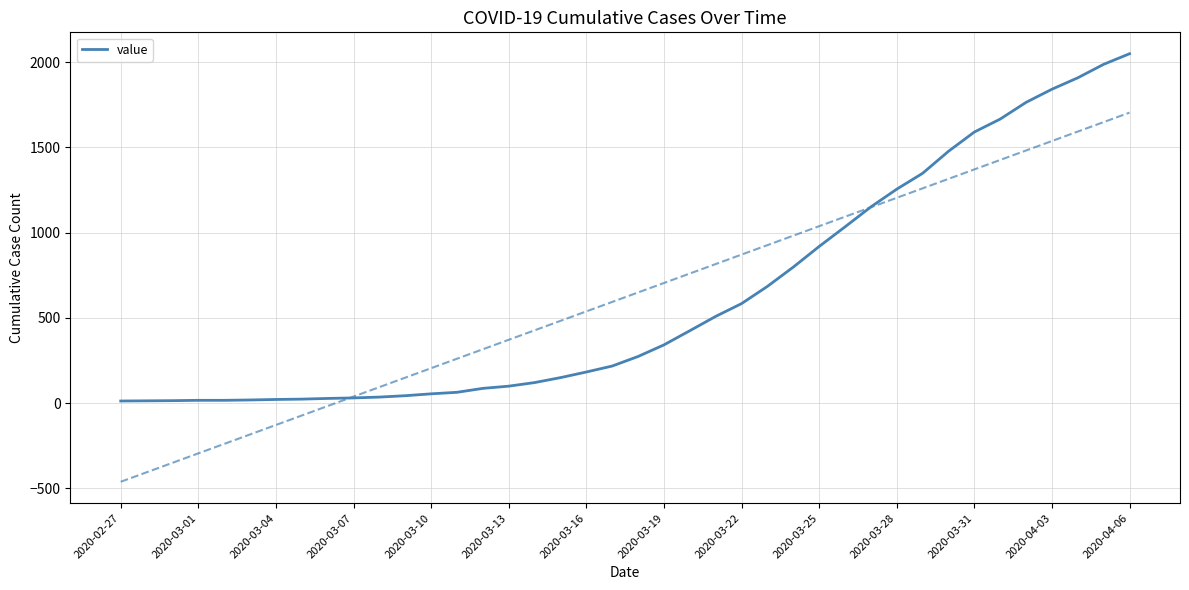

Approximately how many times larger is the value at 38 compared to 30?

1.6